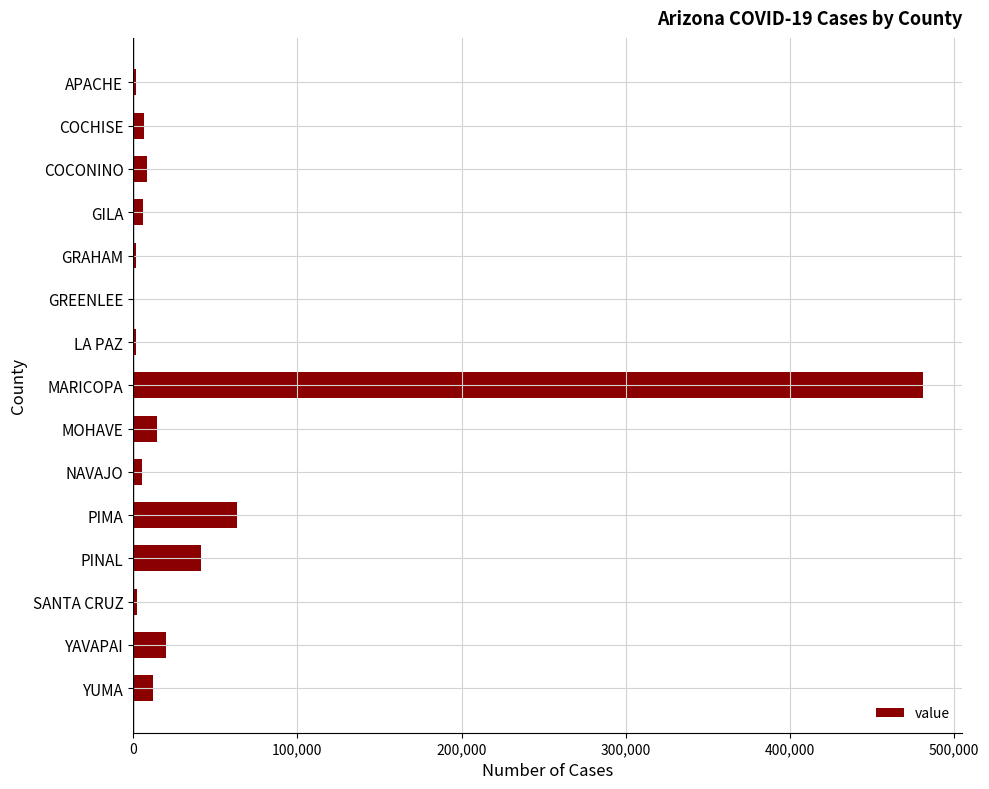

True or false: the data shows 480910 at MARICOPA.

True